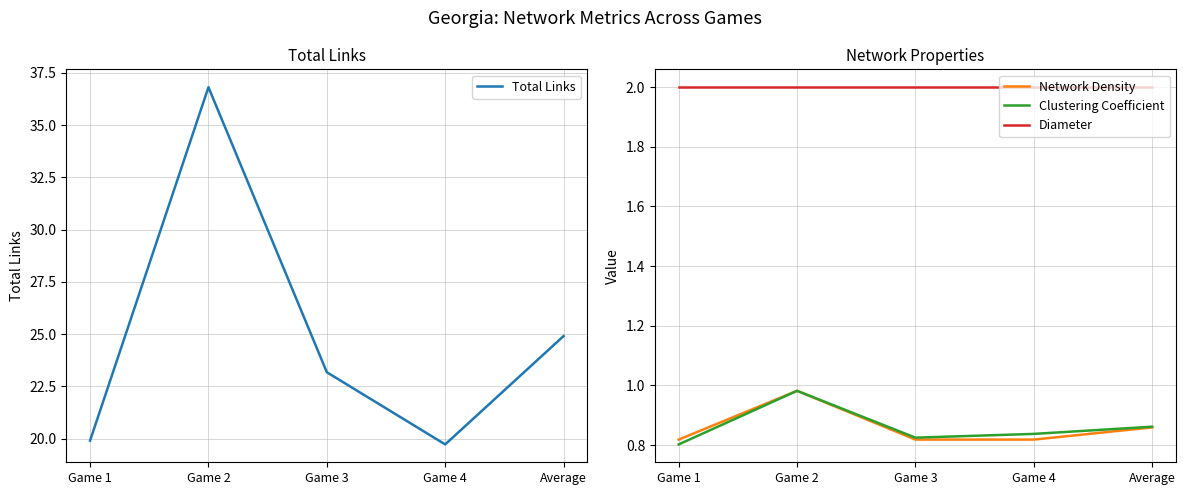

What is the label of the 1st point from the right?

Average